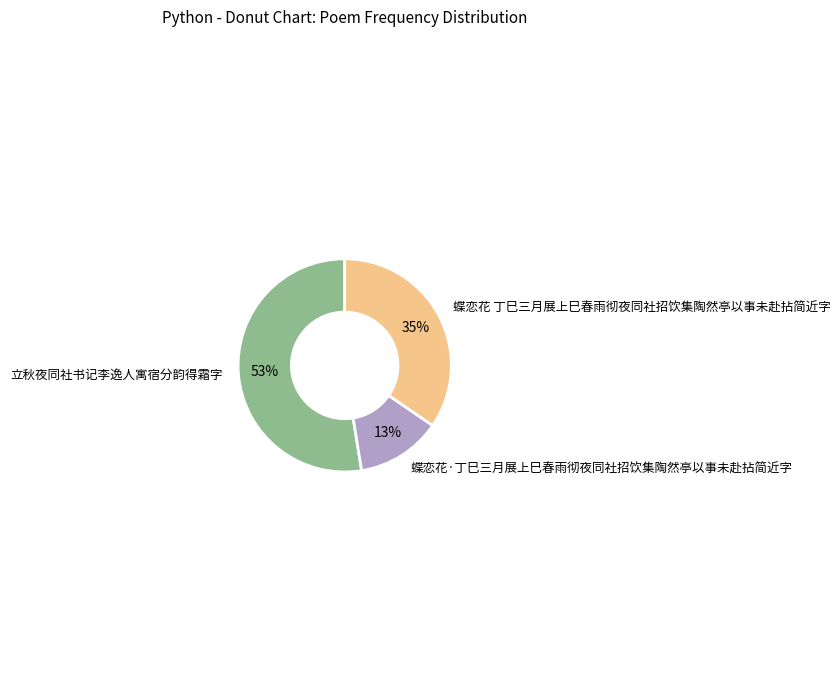

Which slice is the largest?

立秋夜同社书记李逸人寓宿分韵得霜字